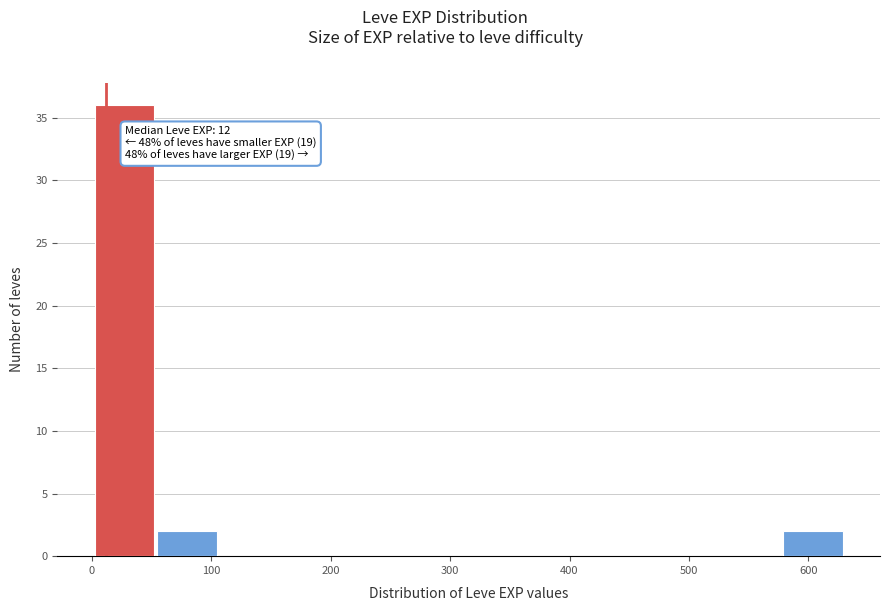

Over which range of the x-axis is the bar tallest?

0 to 50